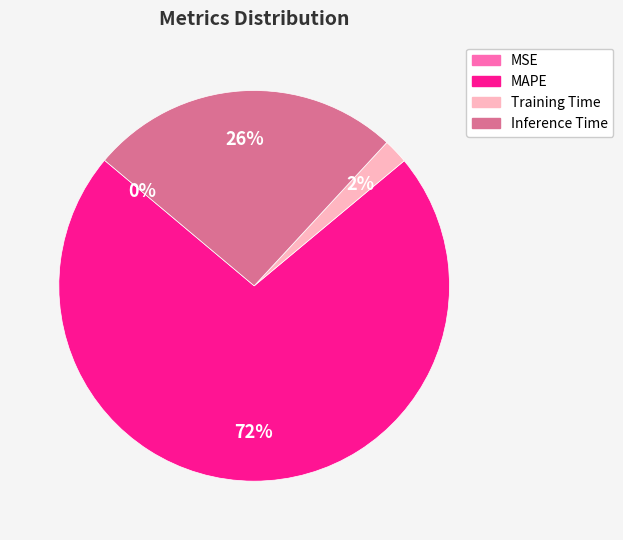

To the nearest percent, what is the difference between the largest and smallest slice percentages?

72%